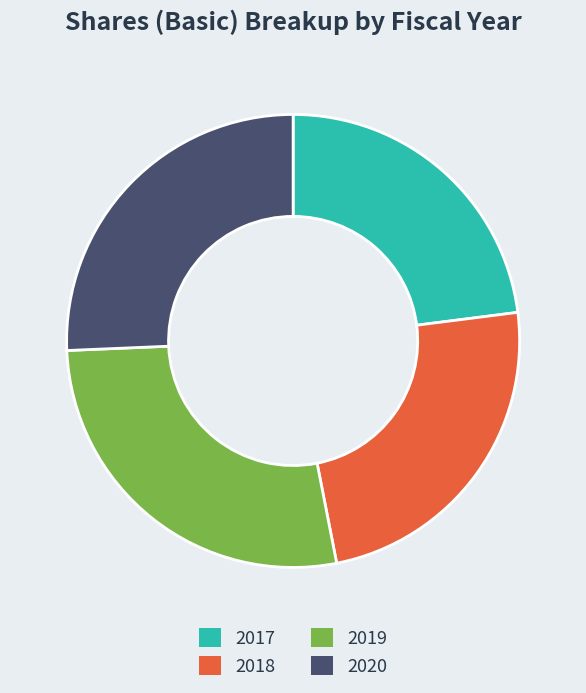

True or false: 2017 accounts for 23% of the total.

True